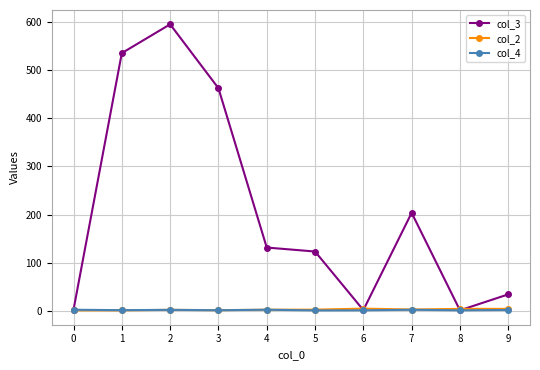

What is the greatest value displayed?

595.5